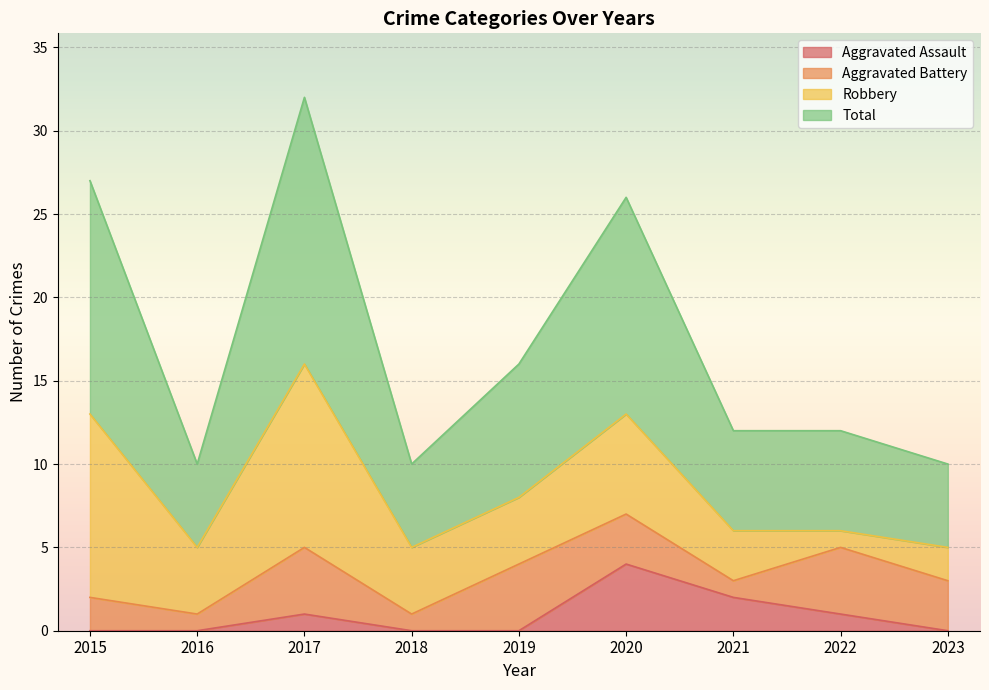

What is the value of the Total point at the 6th from the left?

26